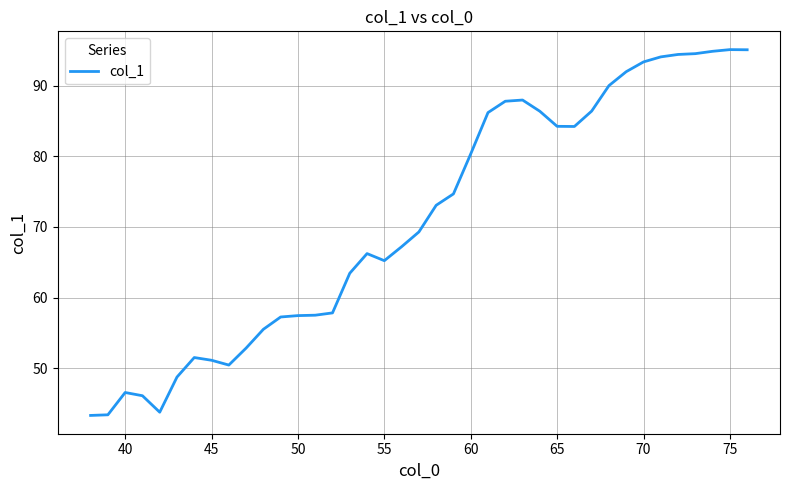

What is the smallest value displayed?

43.3